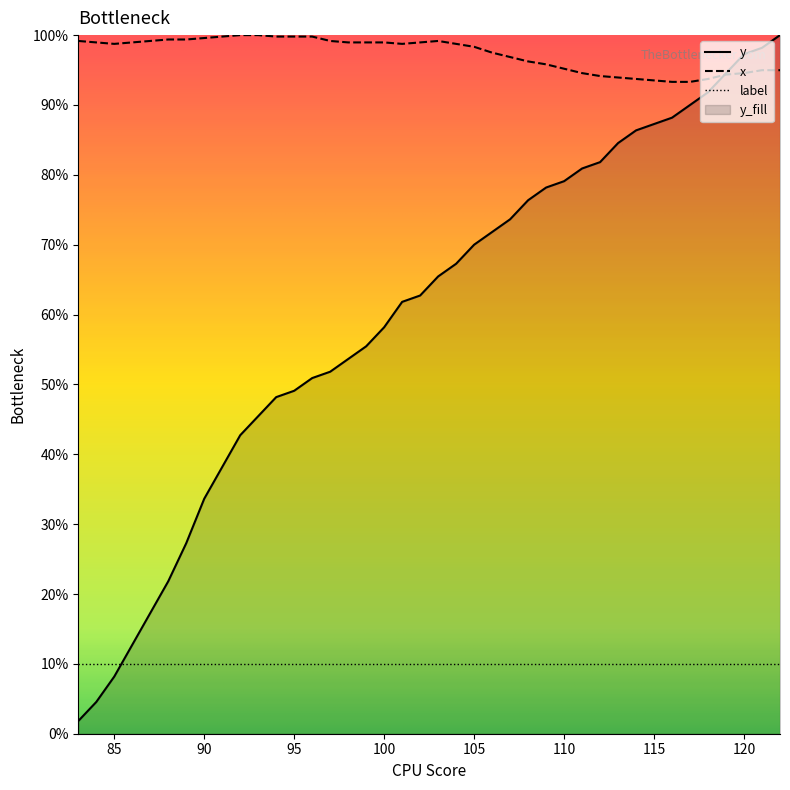

True or false: y has more than 2 interior local peaks.

False